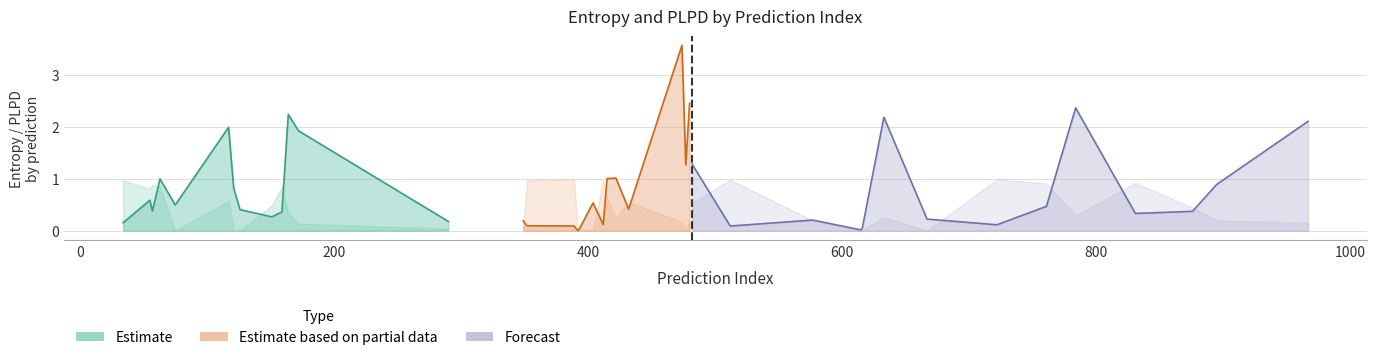

What is the difference between the second highest and second lowest values in the entropys series?

2.4